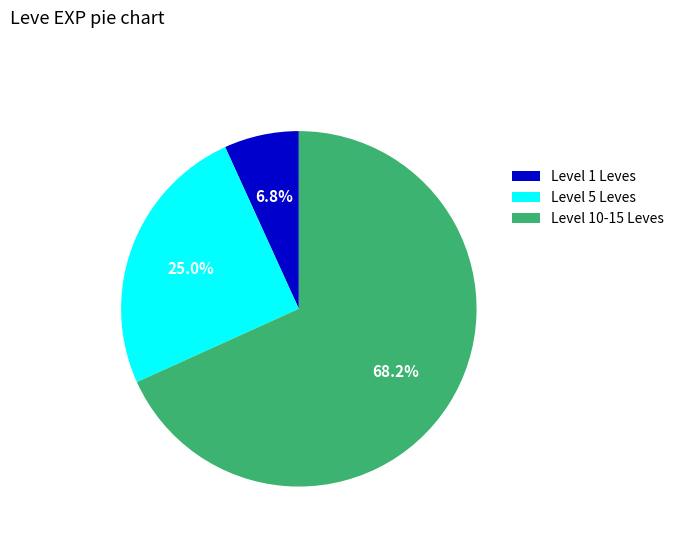

Between Level 5 Leves and Level 10-15 Leves, which is larger?

Level 10-15 Leves